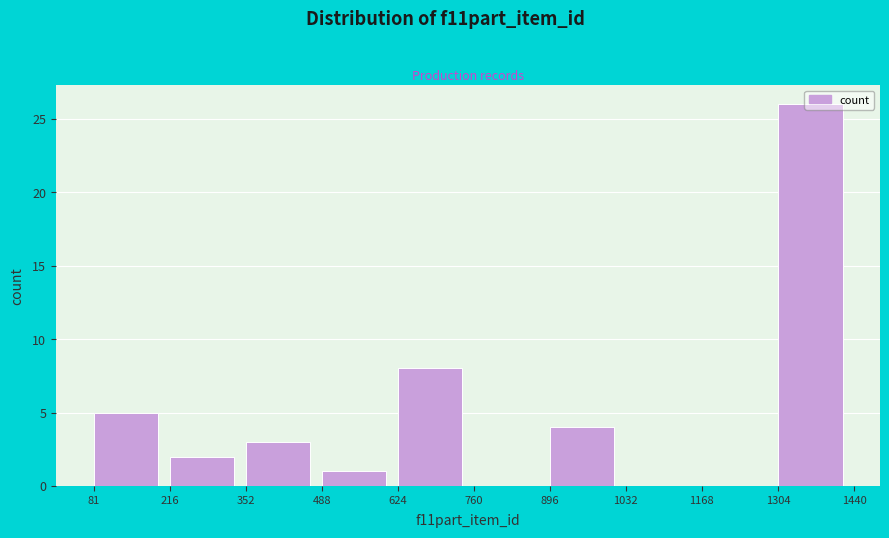

How tall is the bar that spans 488 to 624 on the x-axis? The values are not printed on the chart, so give them approximately, as read against the axis.

1